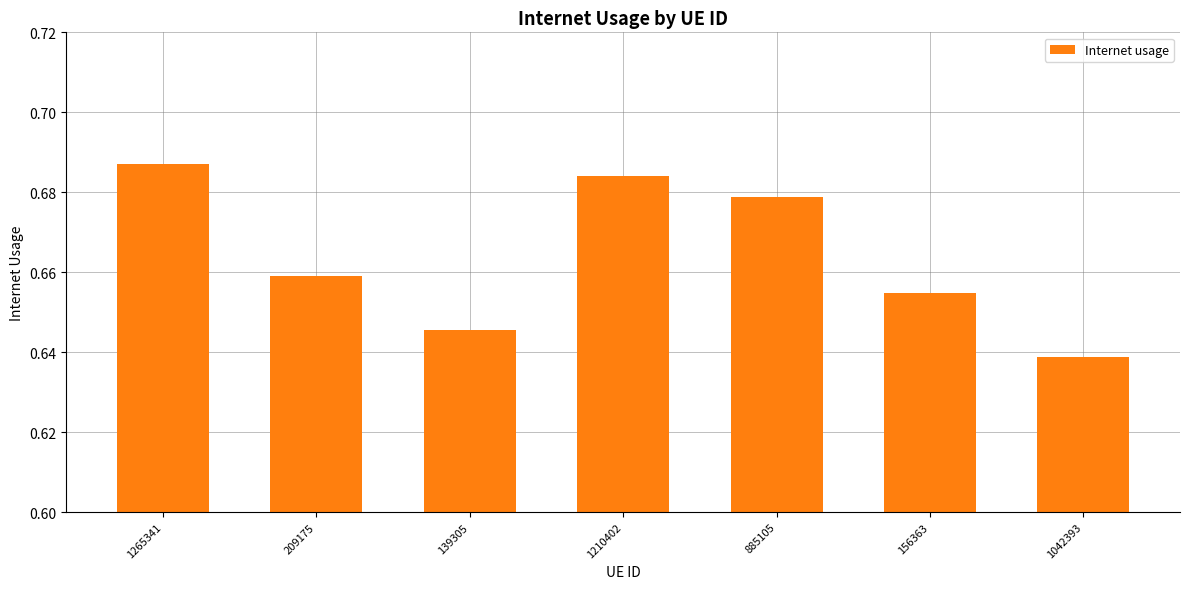

True or false: the data shows 0.3 at 209175.

False